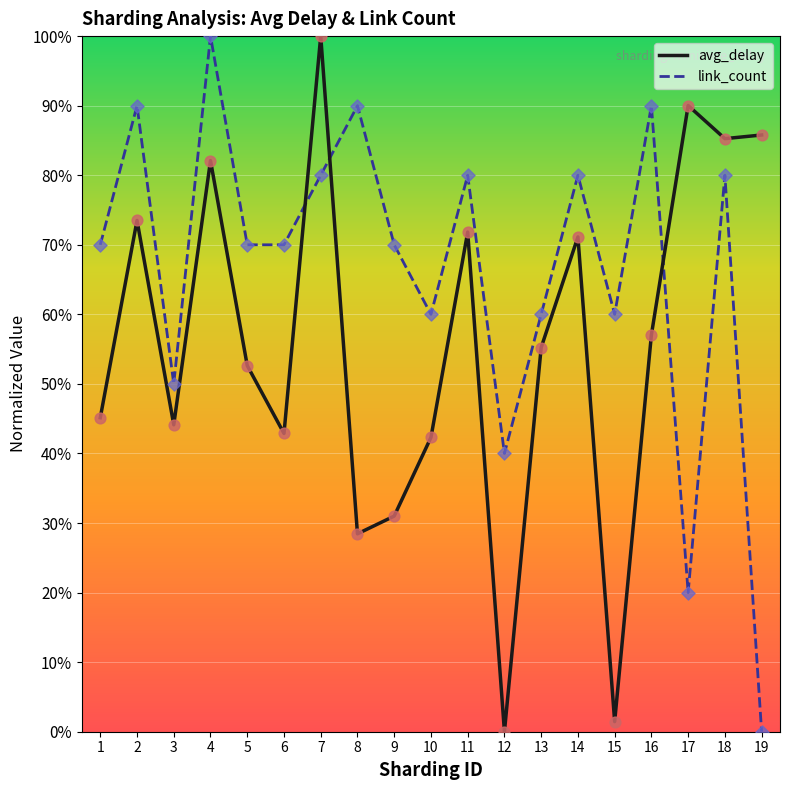

At which category is the sum across all series the highest?

4